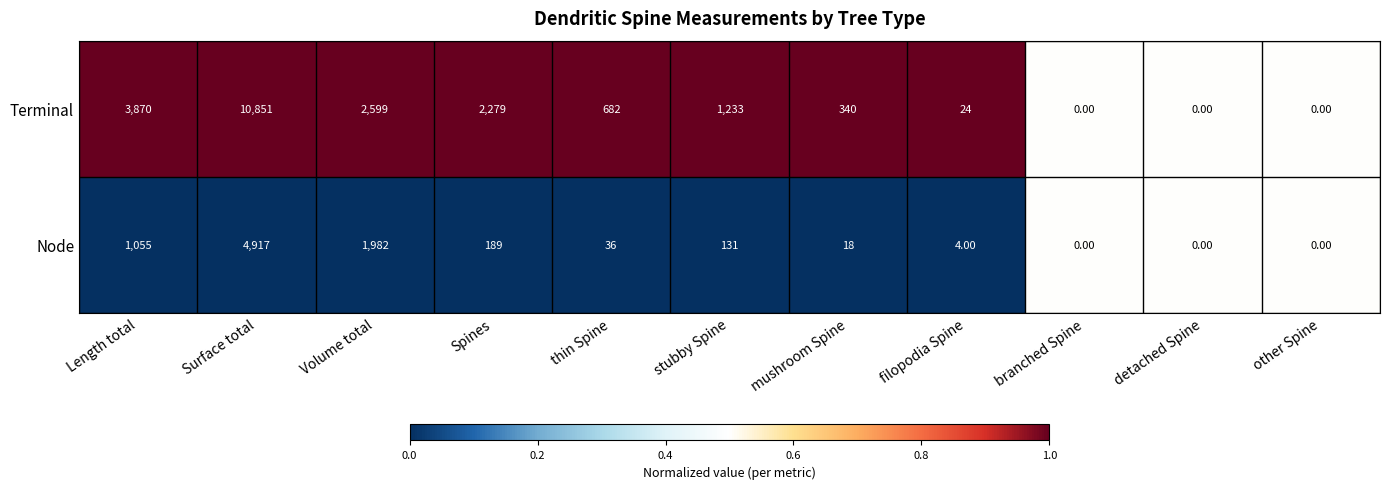

What is the difference between the maximum and minimum values in the Node series?

4917